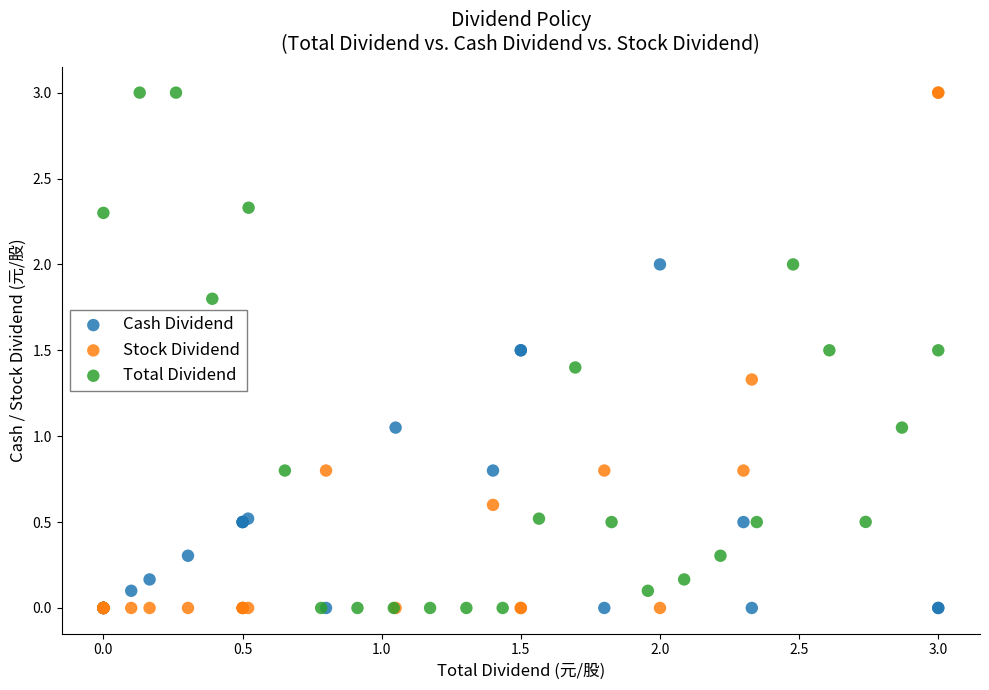

Which series has the widest spread of Y values?

Stock Dividend